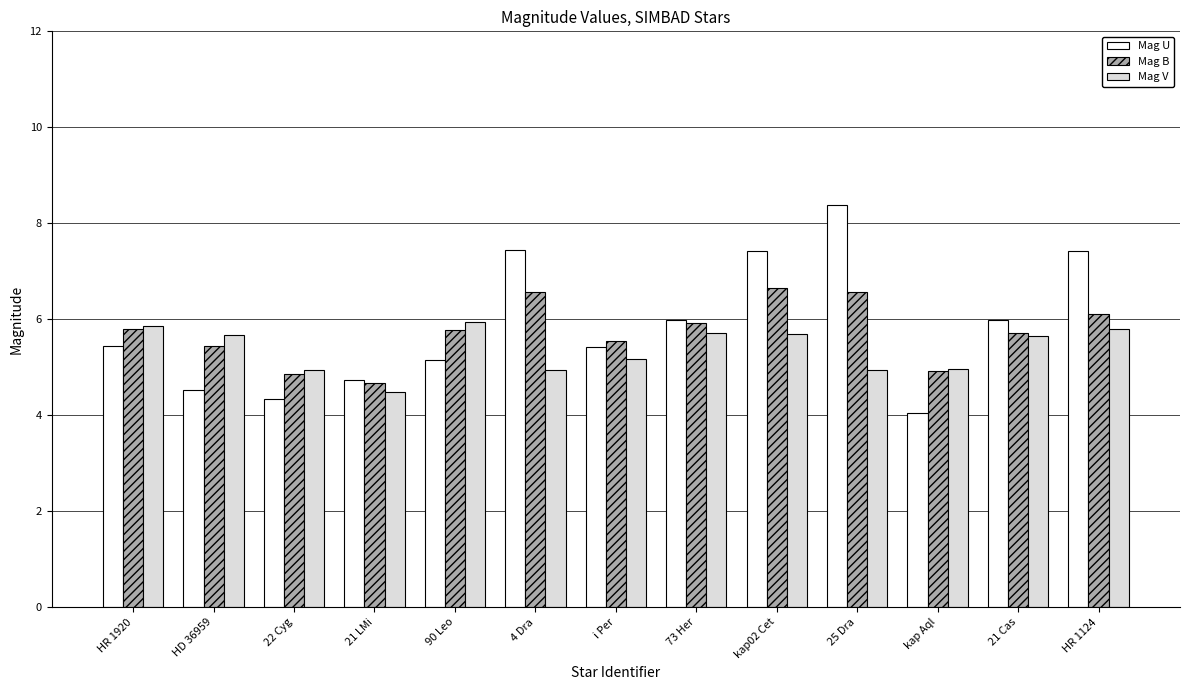

True or false: Mag V has a value of 2.4 at kap Aql.

False